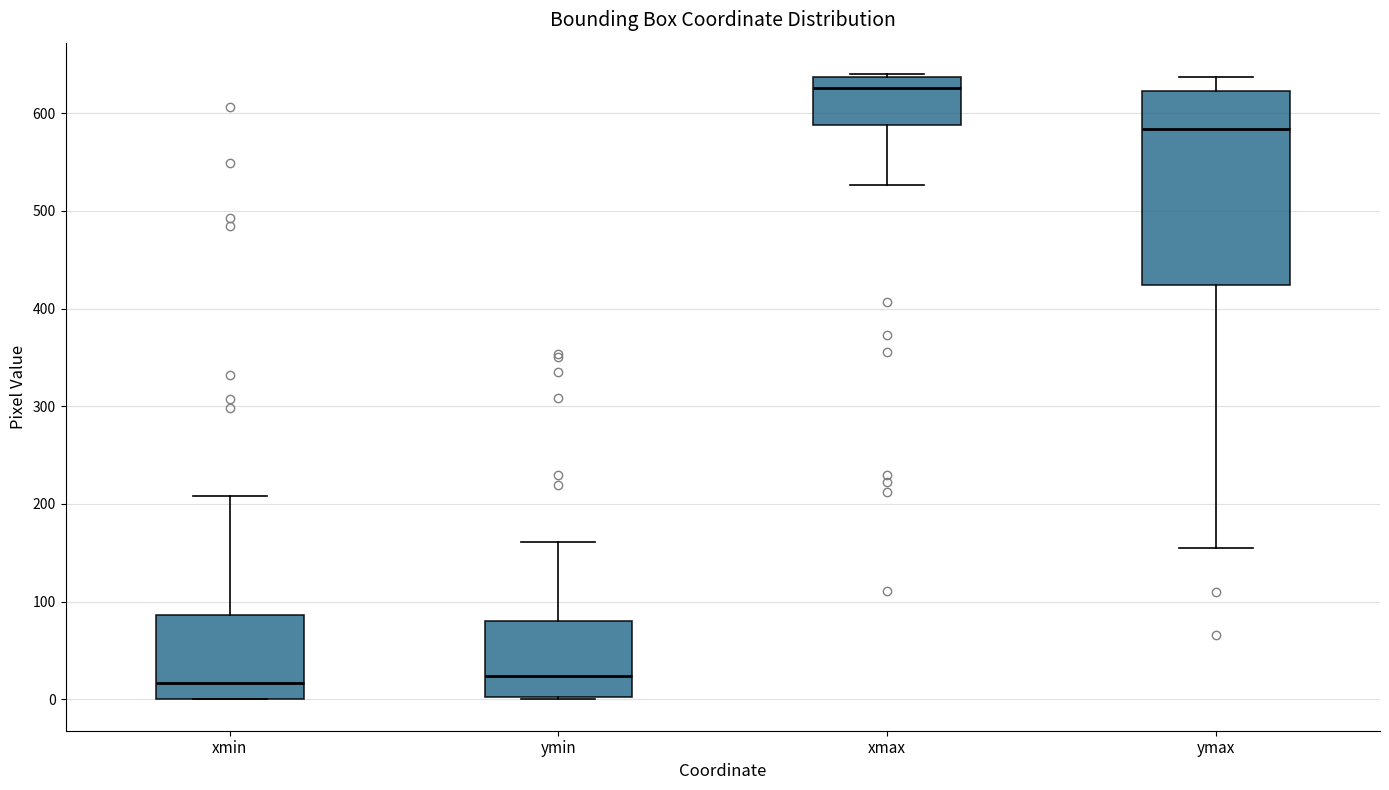

Reading left to right, transcribe this box plot: for each box, give where its median line is, the range the box spans, and where its two whiskers end, as read against the y-axis. The values are not printed on the chart, so give them approximately, as read against the axis.

xmin: median 20, box 0 to 90, whiskers 0 to 210
ymin: median 20, box 0 to 80, whiskers 0 to 160
xmax: median 630, box 590 to 640, whiskers 530 to 640 (just above the box's upper edge)
ymax: median 580, box 420 to 620, whiskers 160 to 640